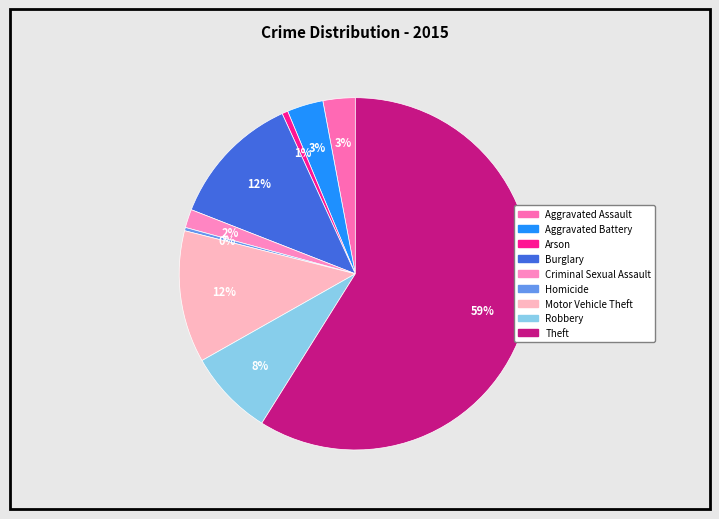

How many segments does this pie chart have?

9